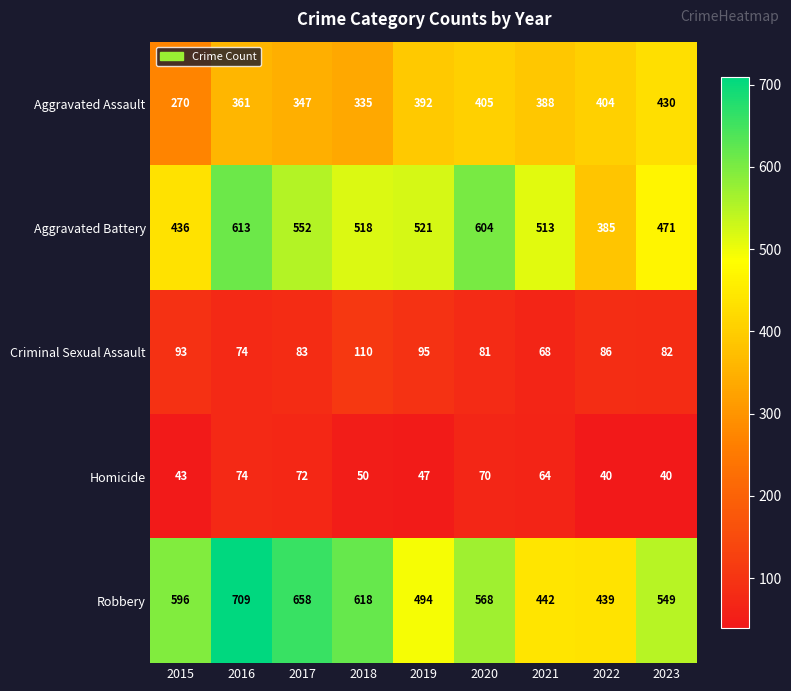

The Aggravated Battery series shows 310 at 2023. True or false?

False